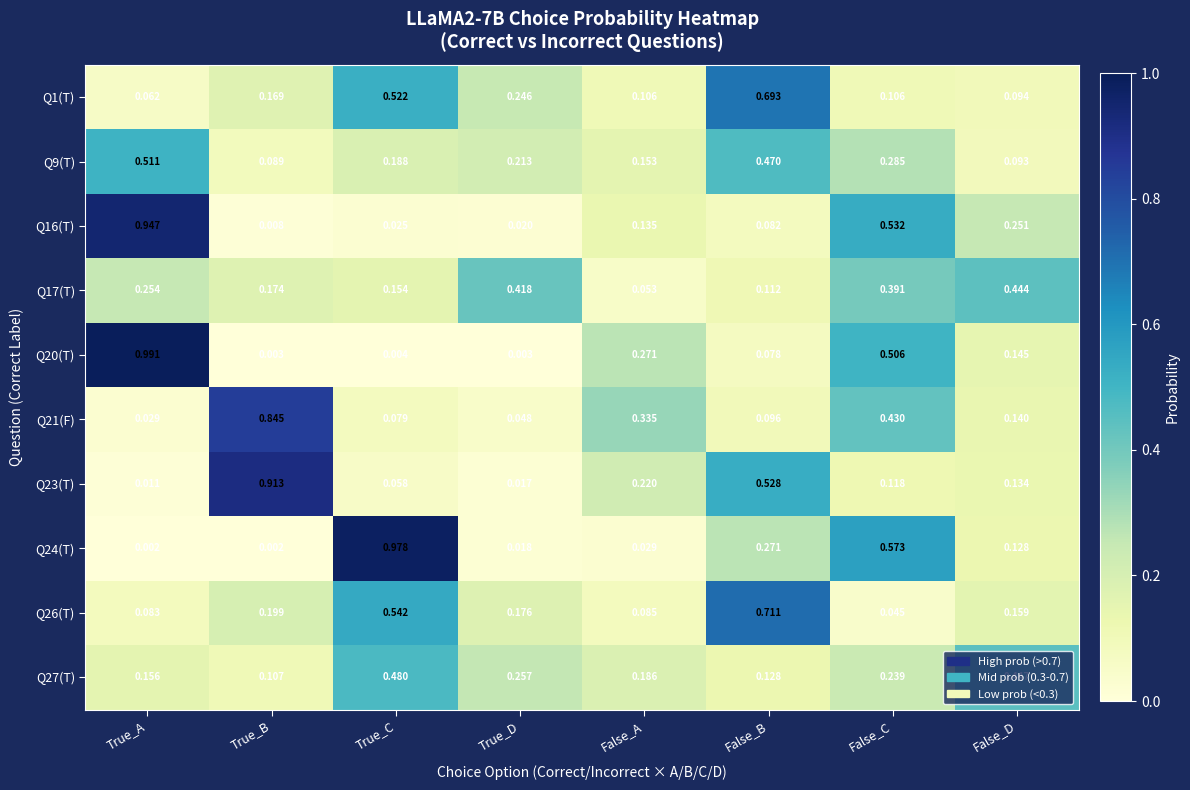

At which label does Q1(T) reach its minimum?

True_A